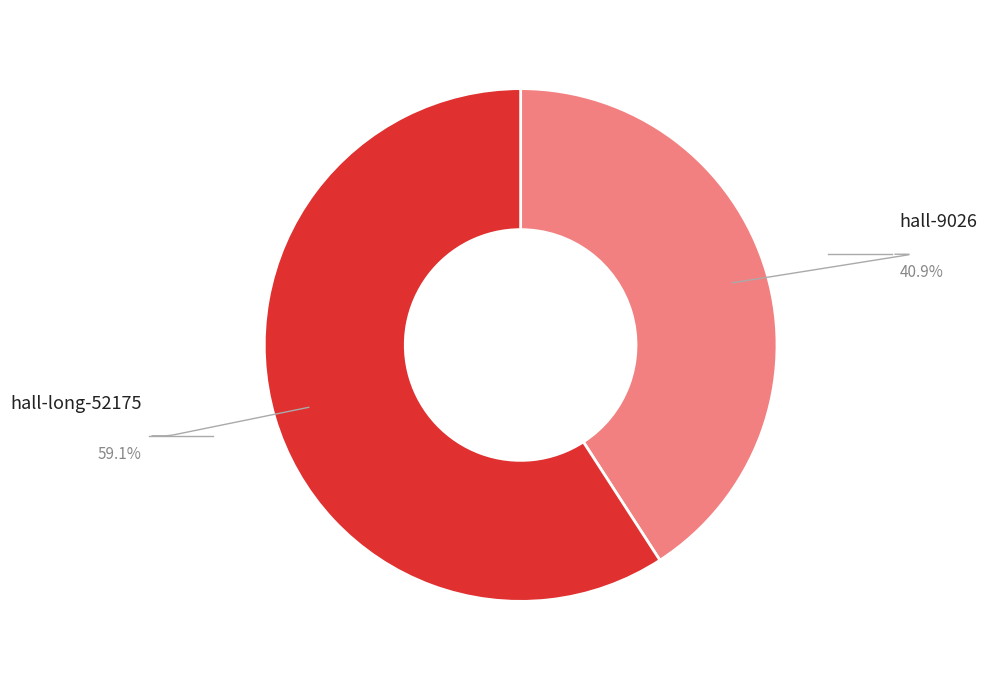

Which category has the smallest portion of the pie?

hall-9026